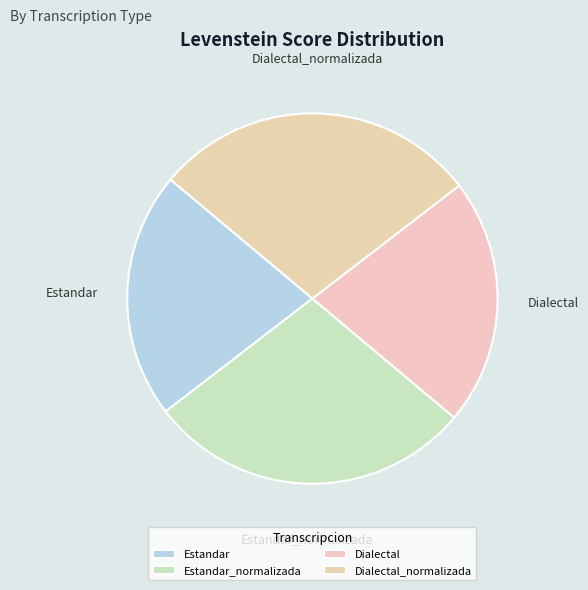

True or false: Dialectal accounts for 15% of the total.

False